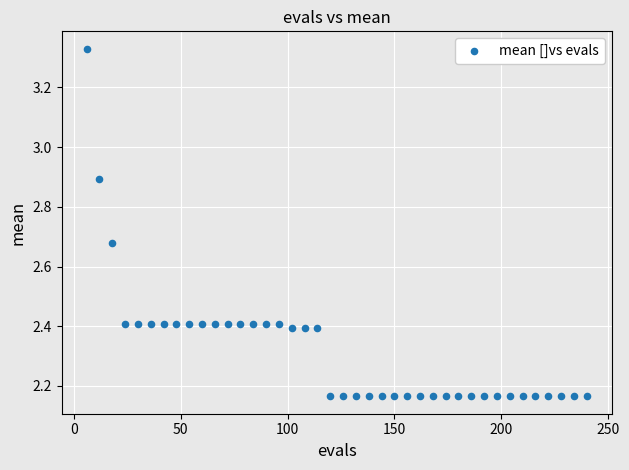

What is the range of X values (max minus min)?

234.0